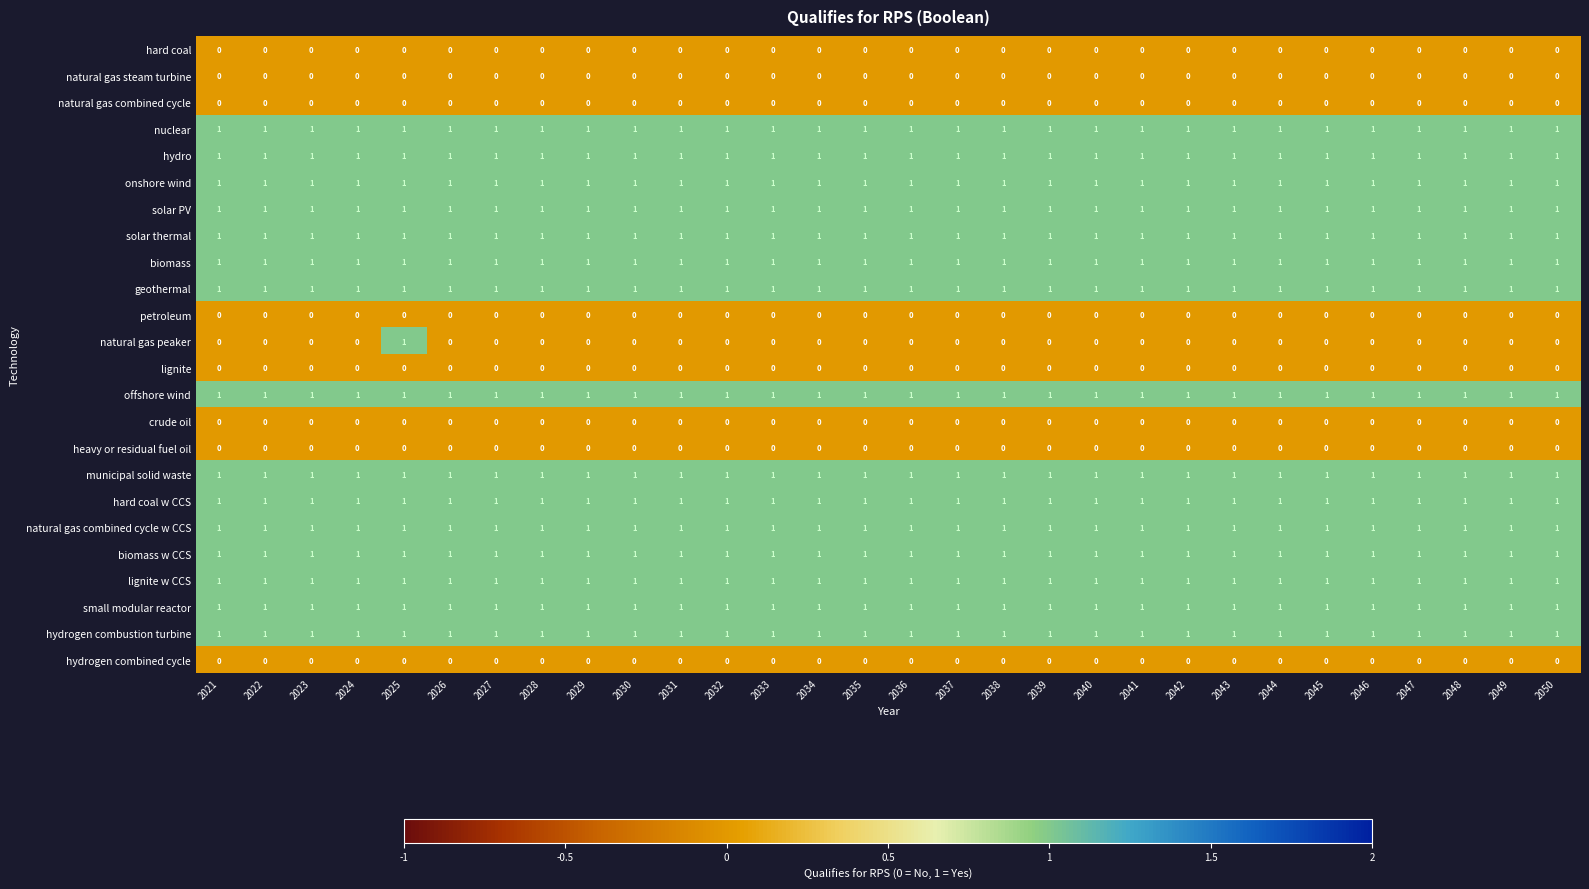

Which series has the widest spread of values?

natural gas peaker